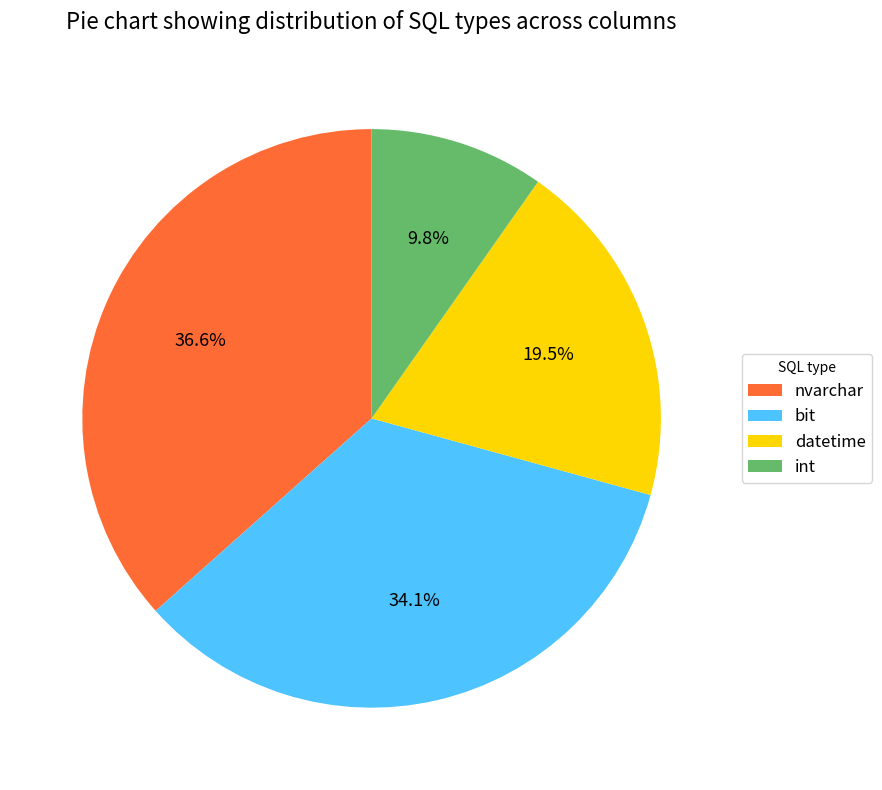

What is the largest slice in the pie chart?

nvarchar